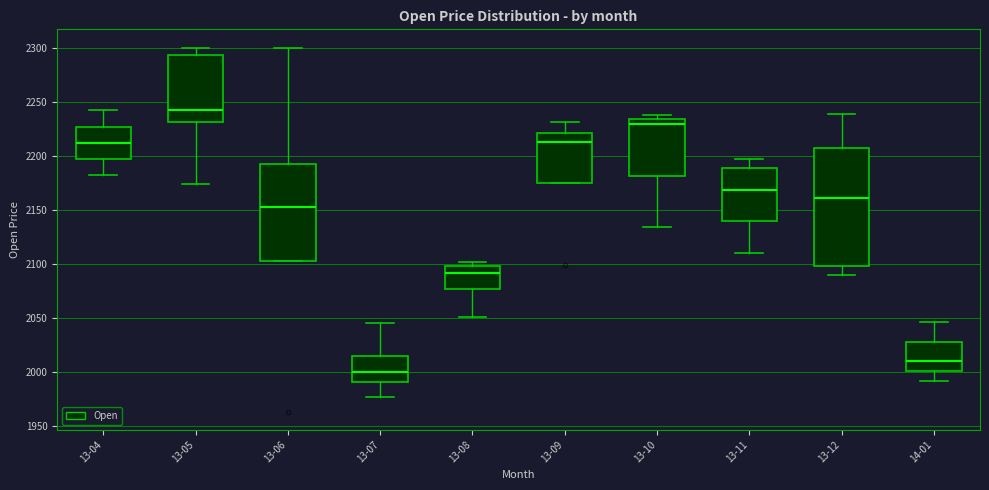

Reading left to right, transcribe this box plot: for each box, give where its median line is, the range the box spans, and where its two whiskers end, as read against the y-axis. The values are not printed on the chart, so give them approximately, as read against the axis.

13-04: median 2210, box 2195 to 2225, whiskers 2180 to 2240
13-05: median 2240, box 2230 to 2295, whiskers 2175 to 2300
13-06: median 2150, box 2100 to 2190, whiskers 2100 to 2300
13-07: median 2000, box 1990 to 2015, whiskers 1975 to 2045
13-08: median 2090, box 2075 to 2100, whiskers 2050 to 2100 (just above the box's upper edge)
13-09: median 2215, box 2175 to 2220, whiskers 2175 to 2230
13-10: median 2230, box 2180 to 2235, whiskers 2135 to 2240
13-11: median 2170, box 2140 to 2190, whiskers 2110 to 2195
13-12: median 2160, box 2100 to 2205, whiskers 2090 to 2240
14-01: median 2010, box 2000 to 2030, whiskers 1990 to 2045